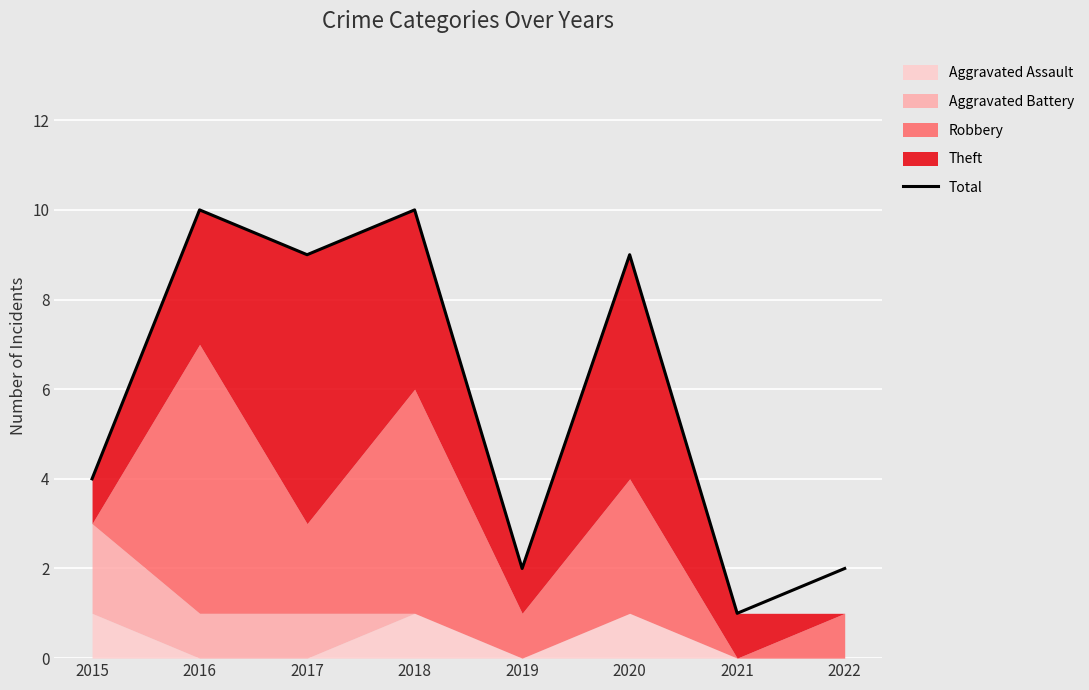

At which label does the data first exceed 9?

2016